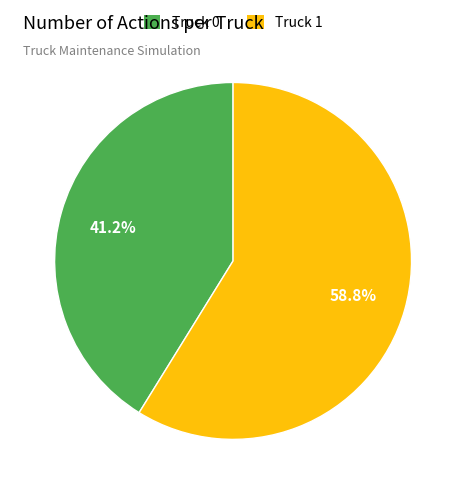

To the nearest percent, what percentage of the pie is Truck 0?

41%